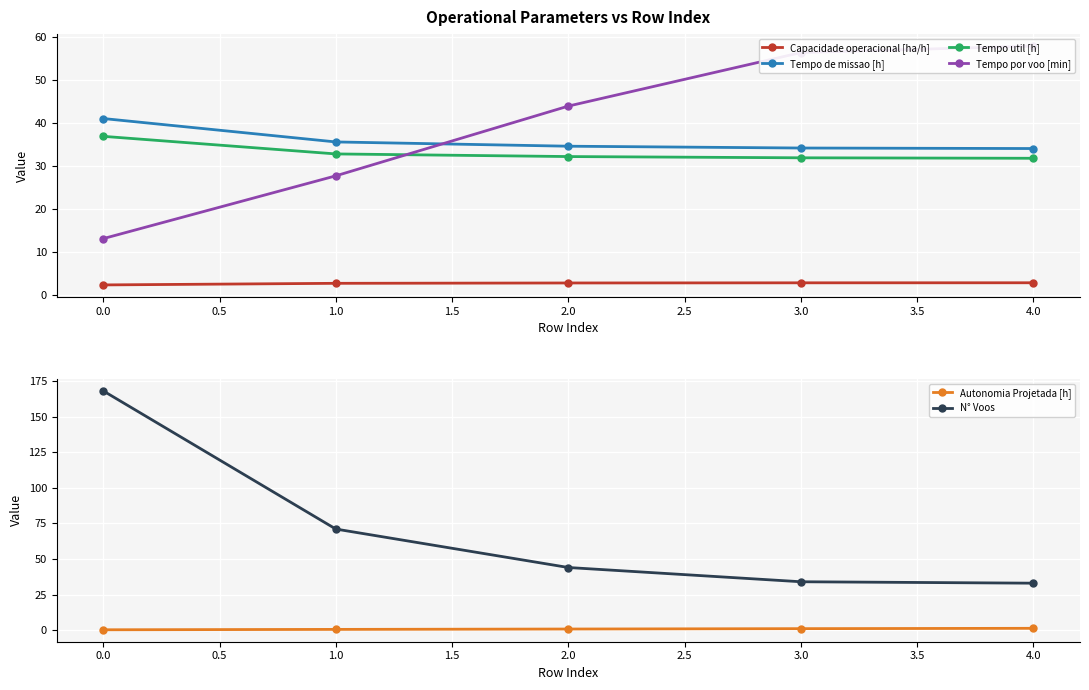

True or false: Autonomia Projetada [h] and Tempo por voo [min] intersect in this chart.

False